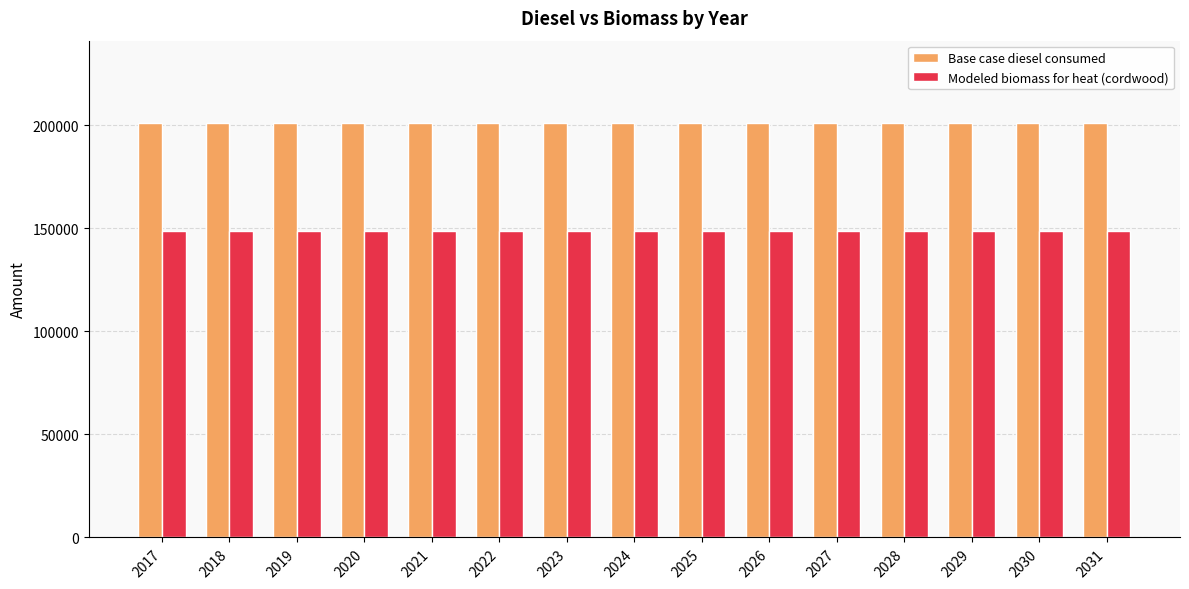

What is the maximum value for Modeled biomass for heat (cordwood)?

148499.6